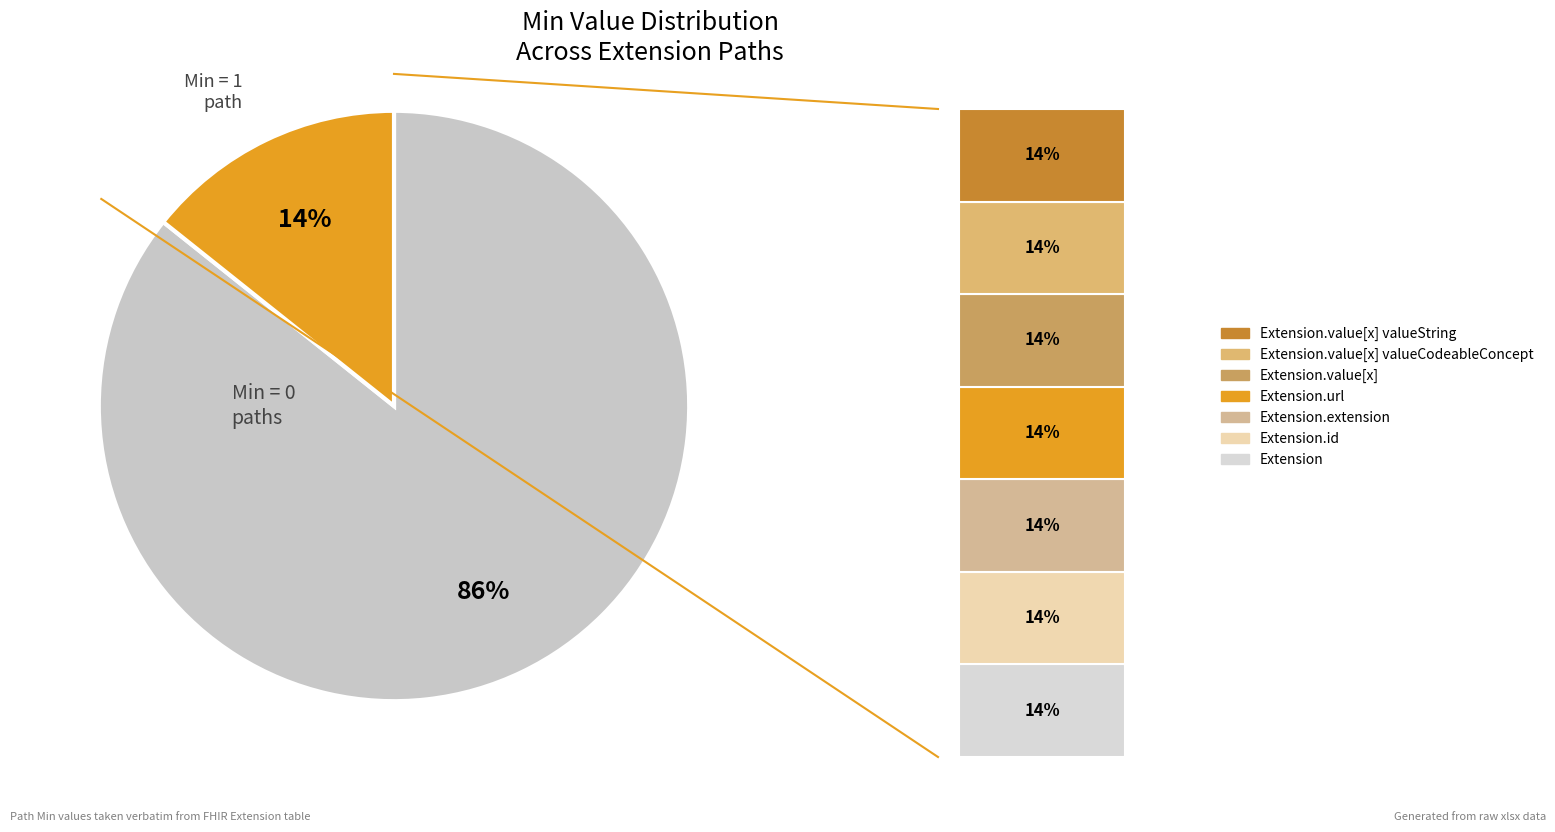

Is it true that Extension.extension is 1% of the pie?

False